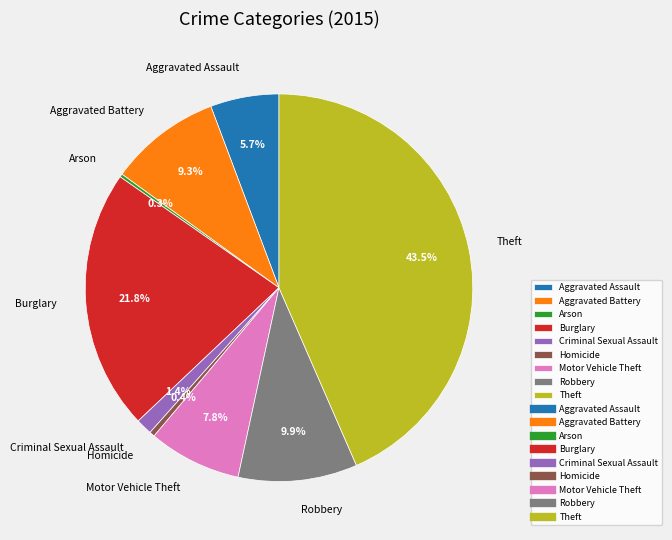

Which category has the biggest portion of the pie?

Theft